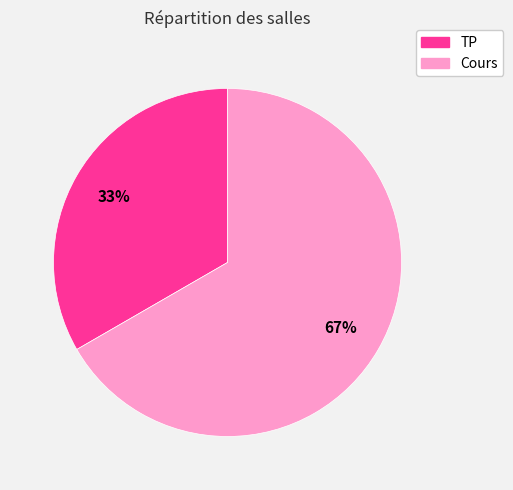

What percentage is the TP slice, to the nearest percent?

33%